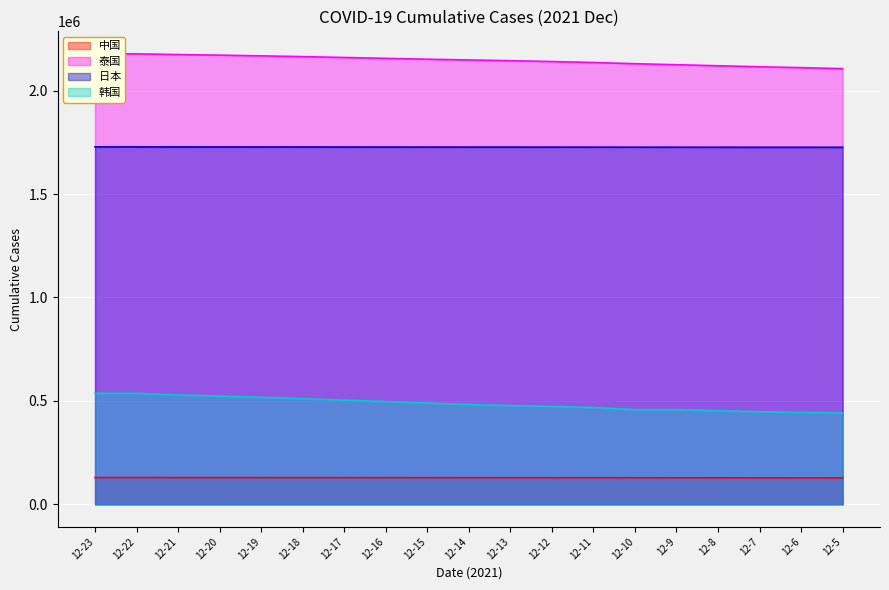

Is it true that 日本 equals 1727654 at 12-17?

True